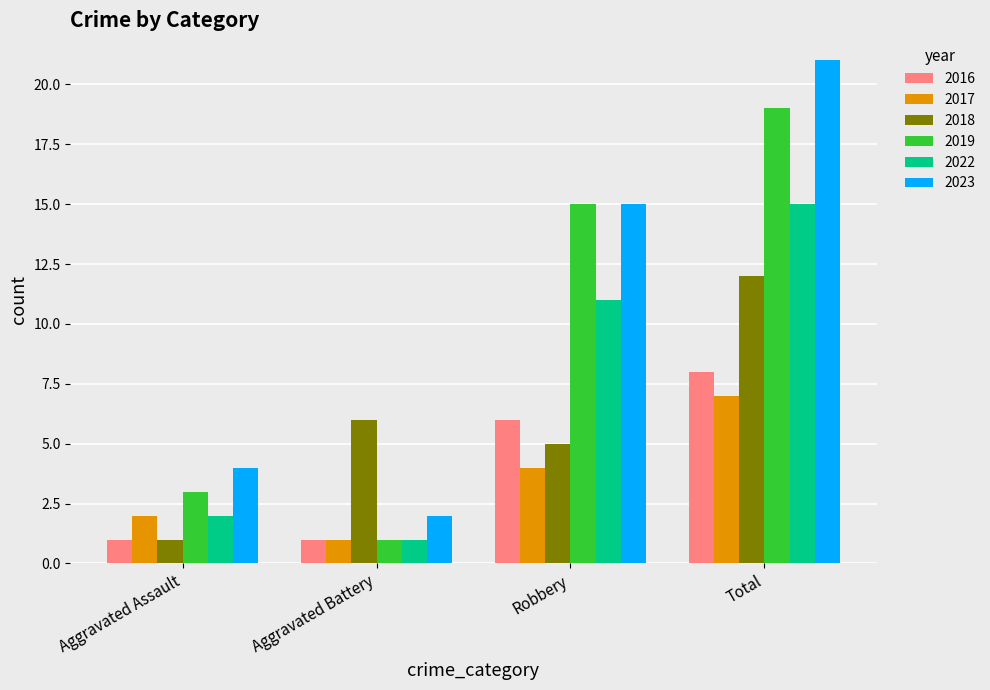

At Total, list the series in order from smallest to largest.

2017, 2016, 2018, 2022, 2019, 2023